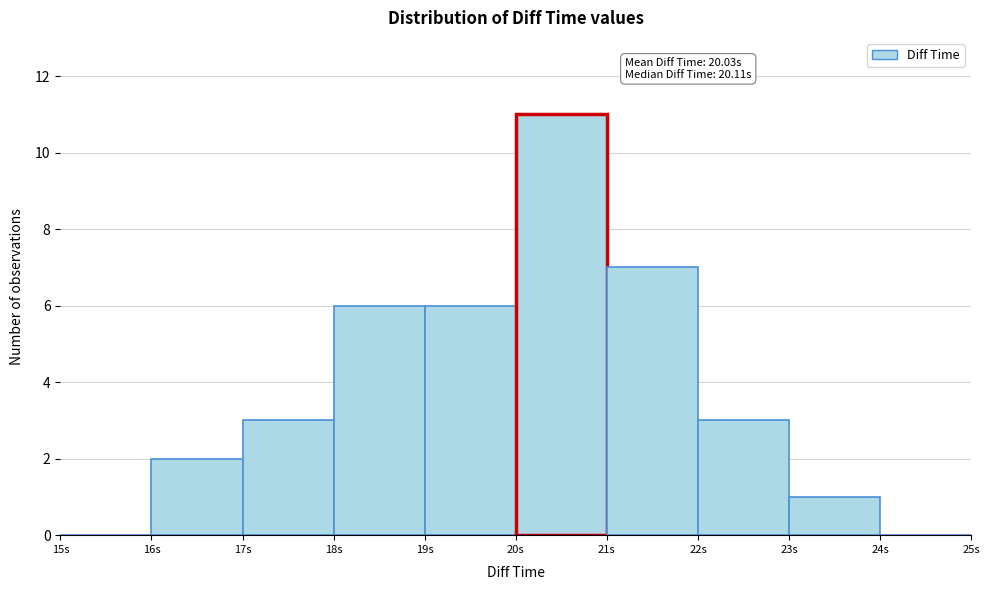

Over which range of the x-axis is the bar tallest?

20 to 21